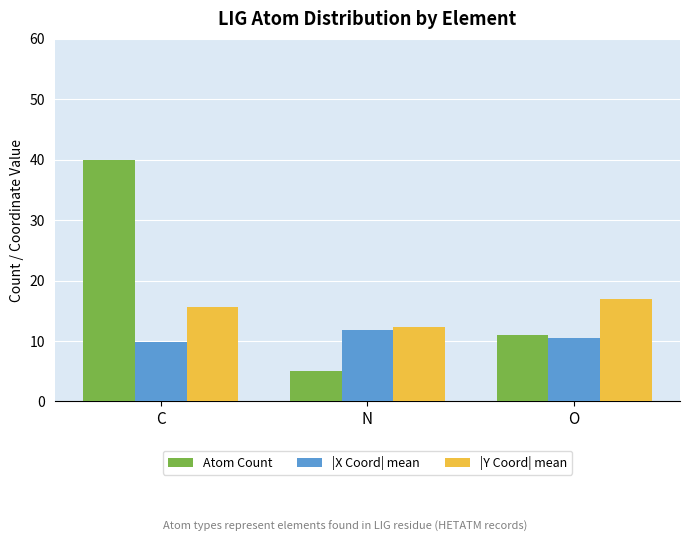

At how many categories does at least one series exceed 22?

1